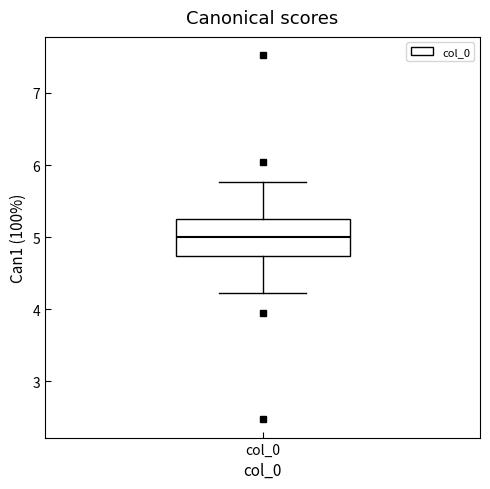

Transcribe this box plot: give where the median line is, the range the box spans, and where the two whiskers end, as read against the y-axis. The values are not printed on the chart, so give them approximately, as read against the axis.

median 5.0, box 4.7 to 5.3, whiskers 4.2 to 5.8